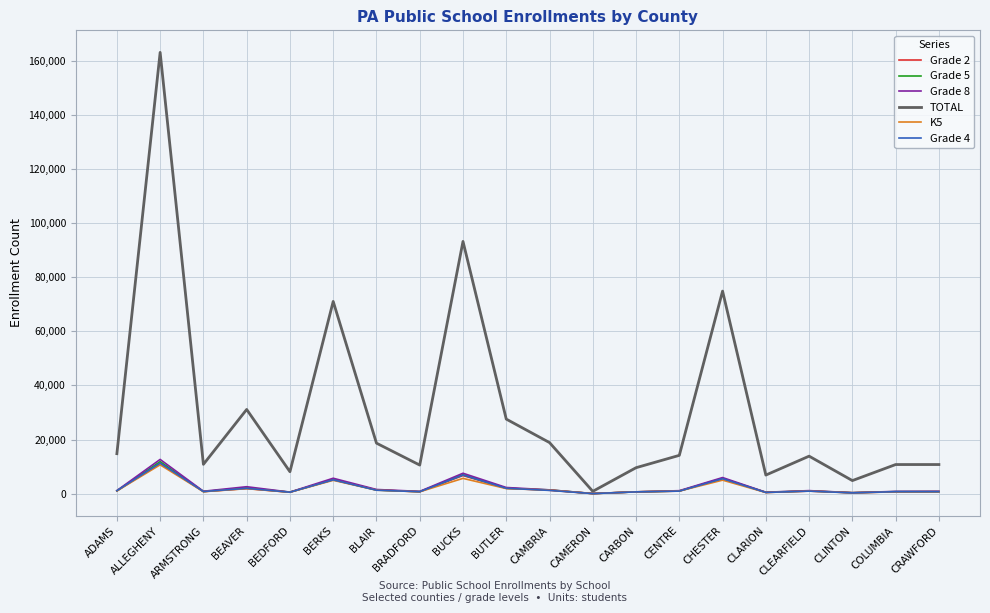

What is the spread (max minus min) of values at ARMSTRONG?

10097